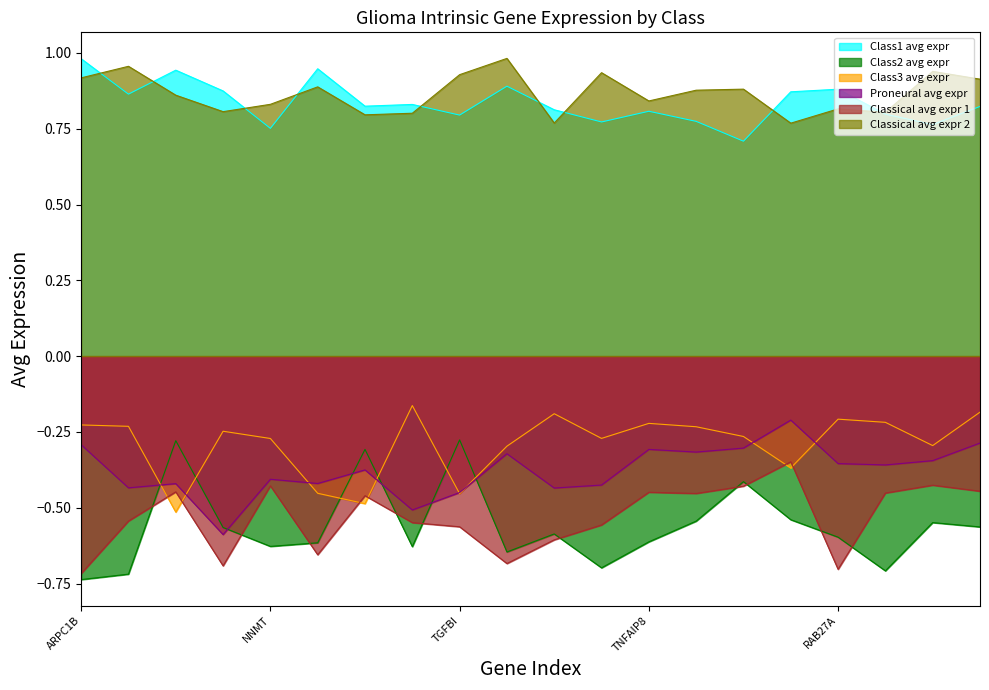

In avg_expr_proneural, how many points are lower than both neighbors (excluding endpoints)?

7